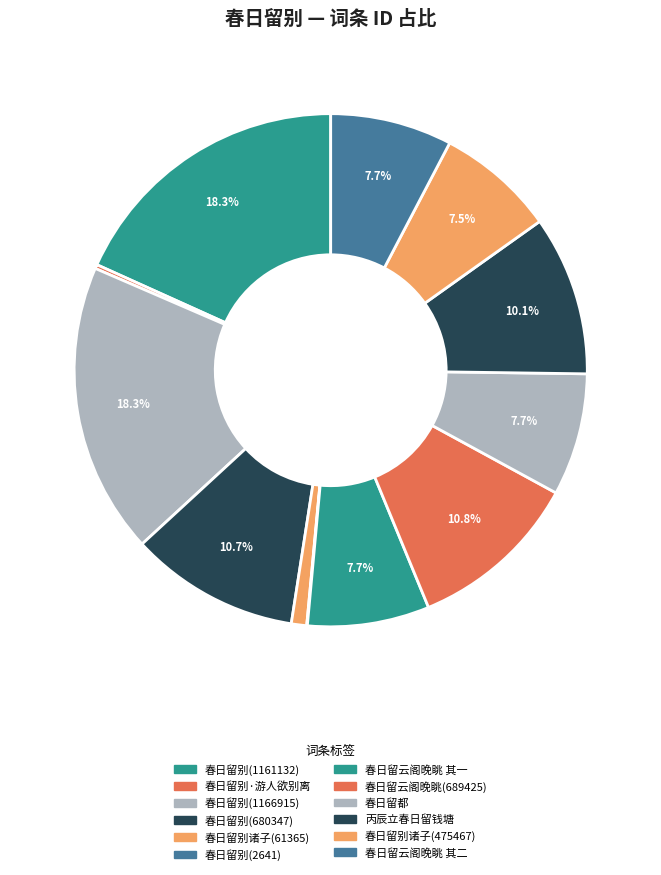

Combined, what portion of the pie is 春日留云阁晚眺 其一 and 春日留别(1166915)?

26.0%